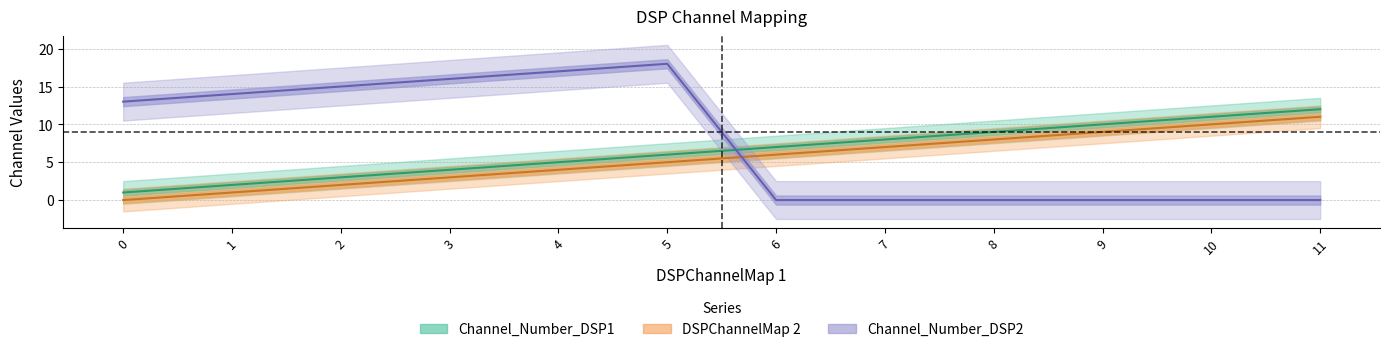

Rank the series at 1 from highest to lowest value.

Channel_Number_DSP2, Channel_Number_DSP1, DSPChannelMap 2